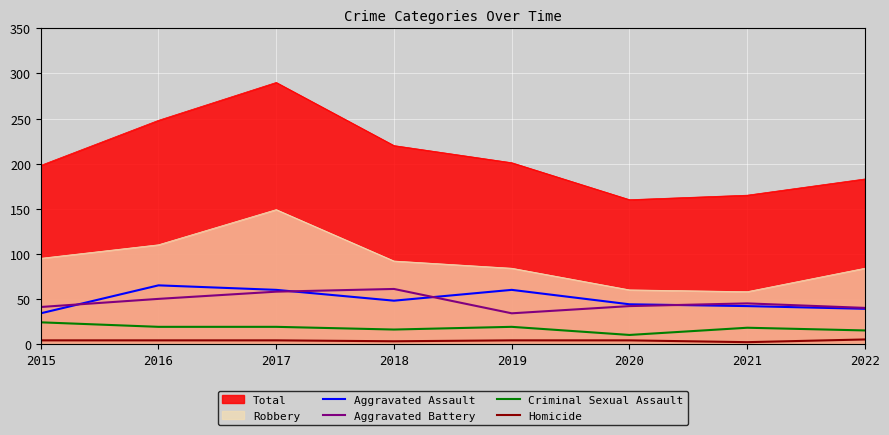

How many lines are shown in the chart?

6